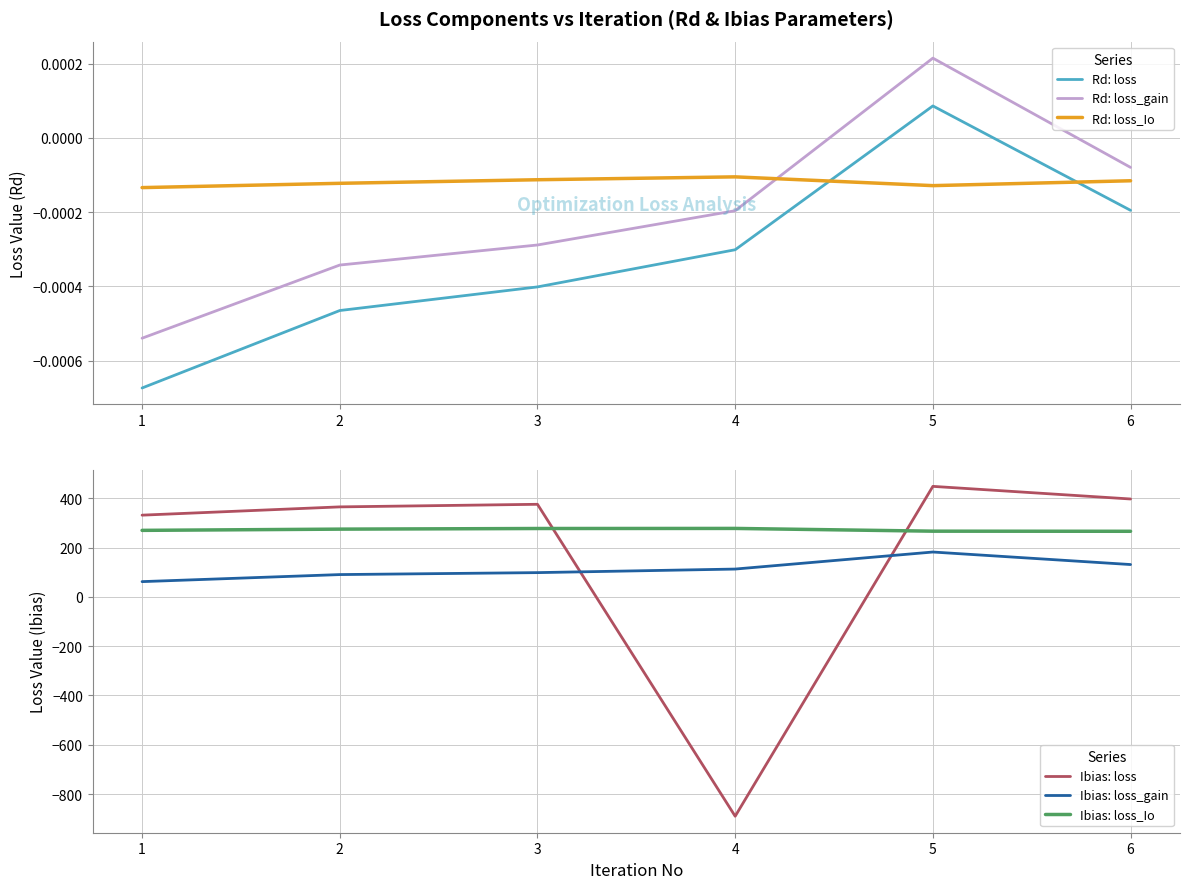

What are all the series names shown in the legend?

Rd: loss, Rd: loss_gain, Rd: loss_Io, Ibias: loss, Ibias: loss_gain, Ibias: loss_Io